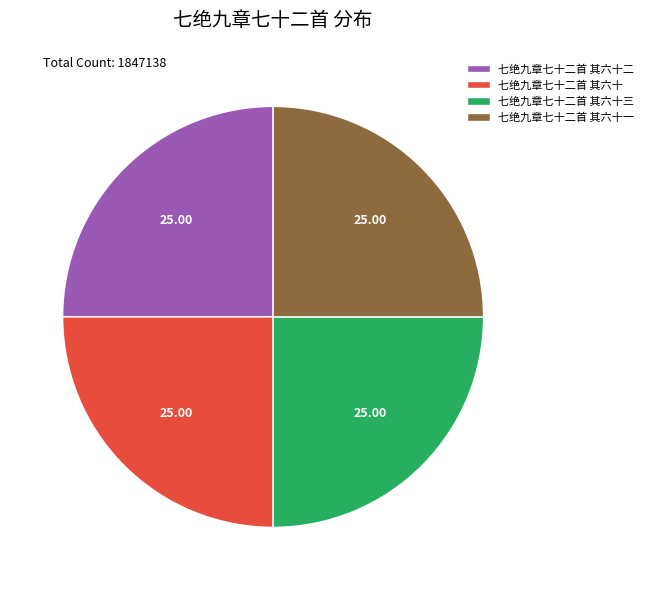

Is there any slice that represents more than half of the pie?

No